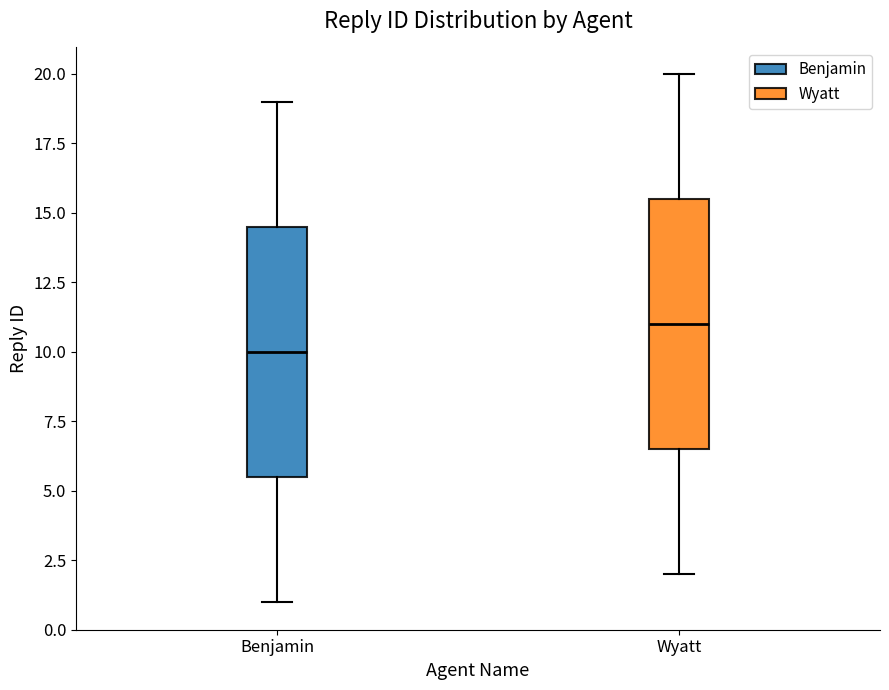

Reading left to right, transcribe this box plot: for each box, give where its median line is, the range the box spans, and where its two whiskers end, as read against the y-axis. The values are not printed on the chart, so give them approximately, as read against the axis.

Benjamin: median 10.0, box 5.5 to 14.5, whiskers 1.0 to 19.0
Wyatt: median 11.0, box 6.5 to 15.5, whiskers 2.0 to 20.0